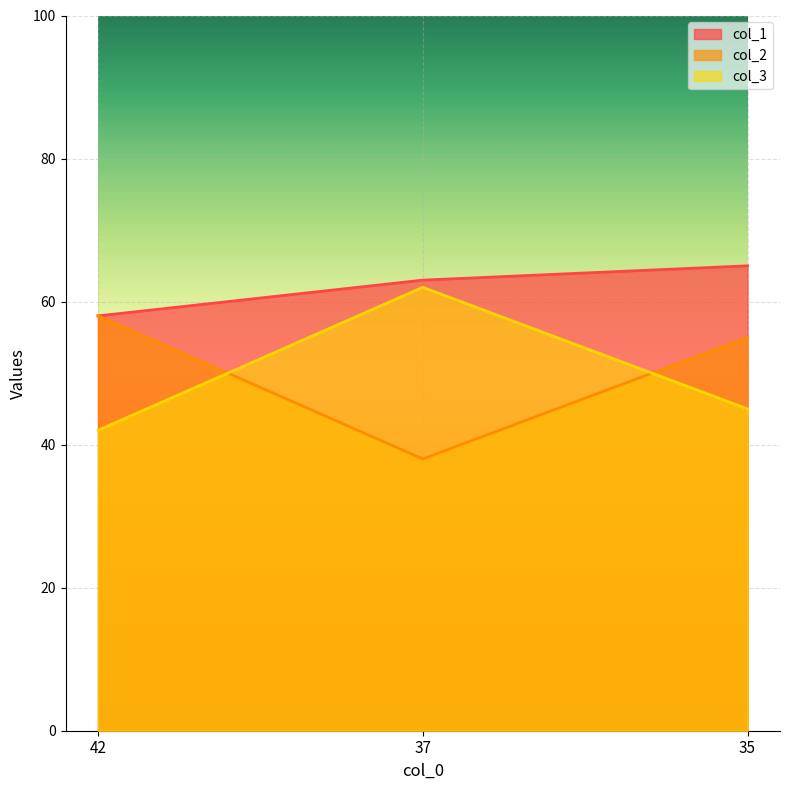

What is the average value of the col_3 series?

50